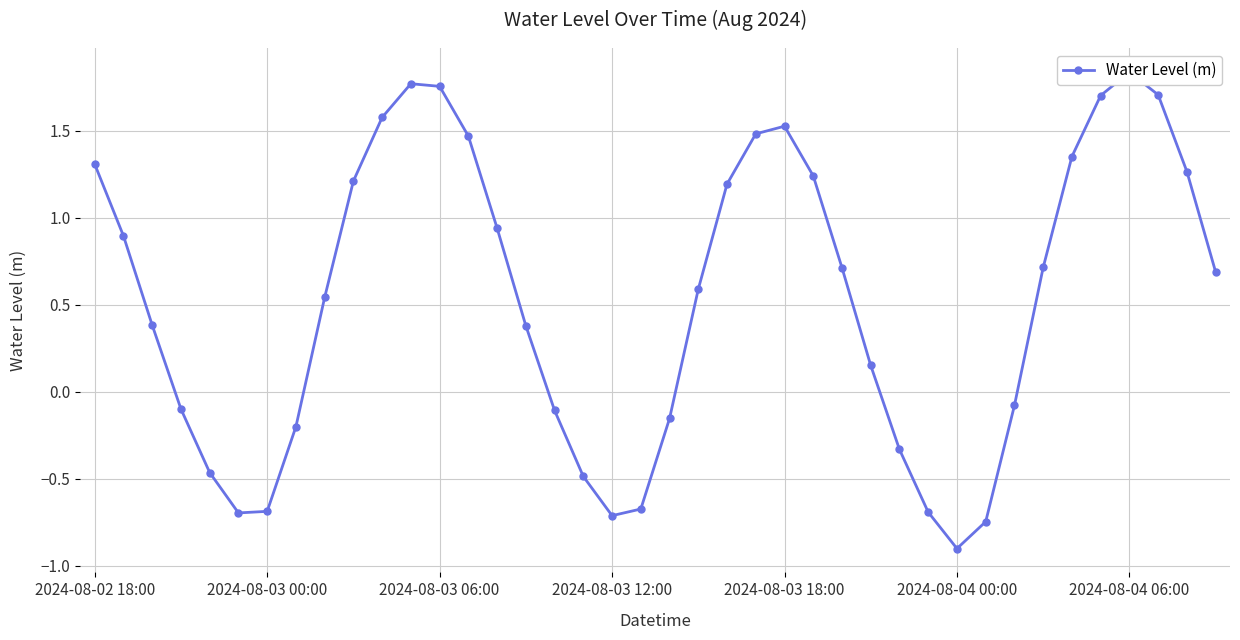

What is the difference between the maximum and minimum values?

2.7